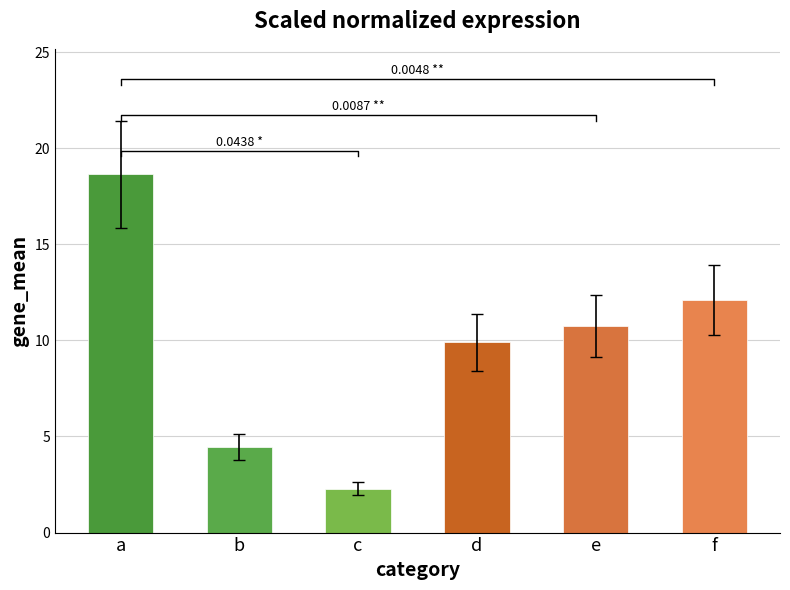

What is the difference between the maximum and minimum values?

16.4